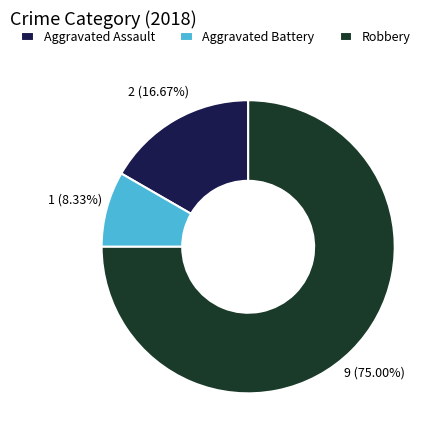

Which category accounts for the majority?

Robbery